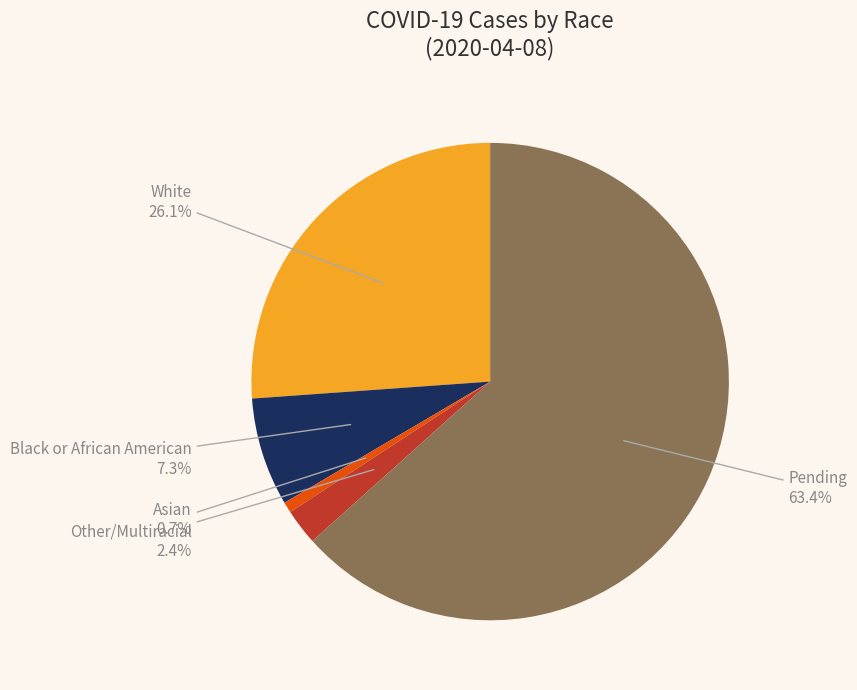

To the nearest percent, what is the difference between the Pending and Black or African American slice percentages?

56%